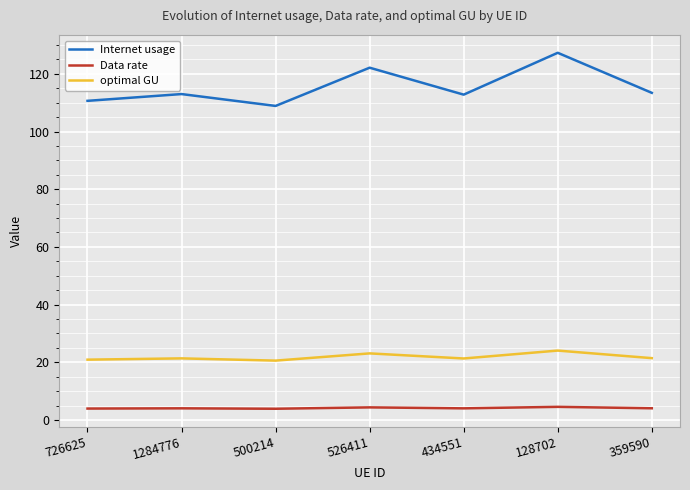

List the series in order of their peak value, highest first.

Internet usage, optimal GU, Data rate